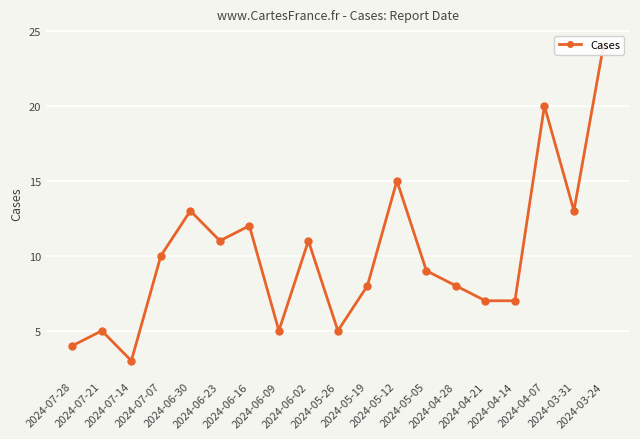

Is it true that the value at 2024-05-26 is 7?

False